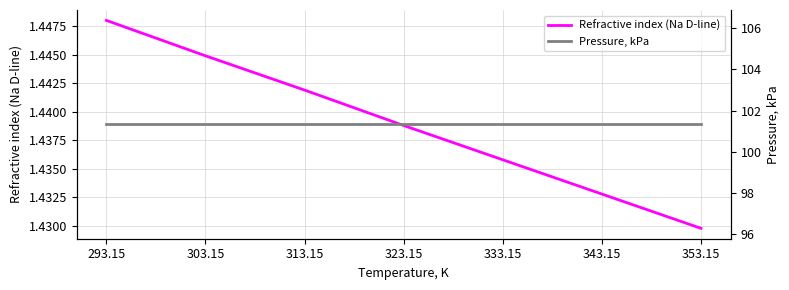

Reading right to left, what are all the values shown in this chart?

Refractive index (Na D-line): 353.15=1.4	343.15=1.4	333.15=1.4	323.15=1.4	313.15=1.4	303.15=1.4	293.15=1.4
Pressure, kPa: 353.15=101.3	343.15=101.3	333.15=101.3	323.15=101.3	313.15=101.3	303.15=101.3	293.15=101.3